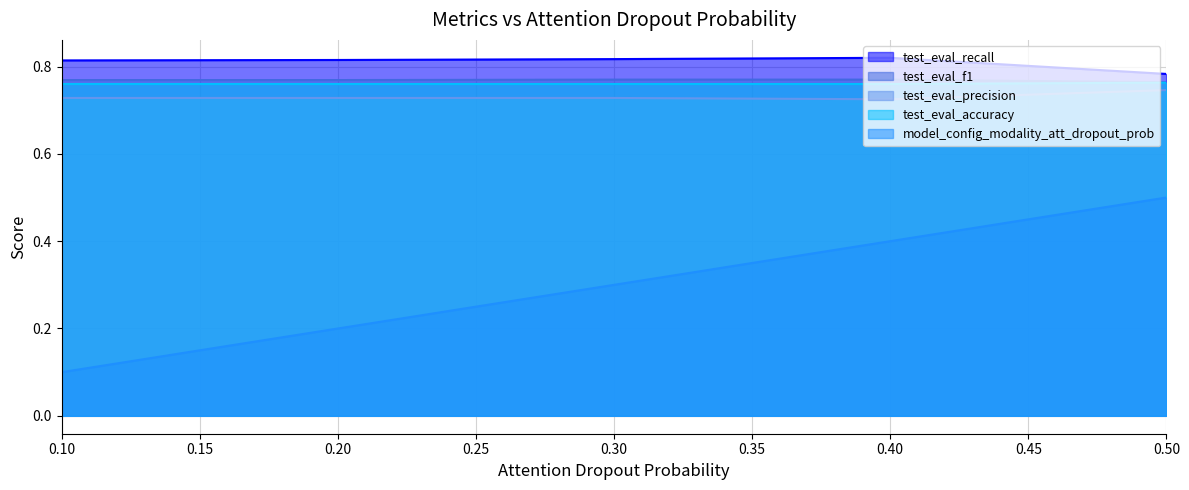

Reading right to left, what are all the values shown in this chart?

model_config_modality_att_dropout_prob: 0.5=0.5	0.4=0.4	0.3=0.3	0.2=0.2	0.1=0.1
test_eval_recall: 0.5=0.8	0.4=0.8	0.3=0.8	0.2=0.8	0.1=0.8
test_eval_f1: 0.5=0.8	0.4=0.8	0.3=0.8	0.2=0.8	0.1=0.8
test_eval_precision: 0.5=0.7	0.4=0.7	0.3=0.7	0.2=0.7	0.1=0.7
test_eval_accuracy: 0.5=0.8	0.4=0.8	0.3=0.8	0.2=0.8	0.1=0.8